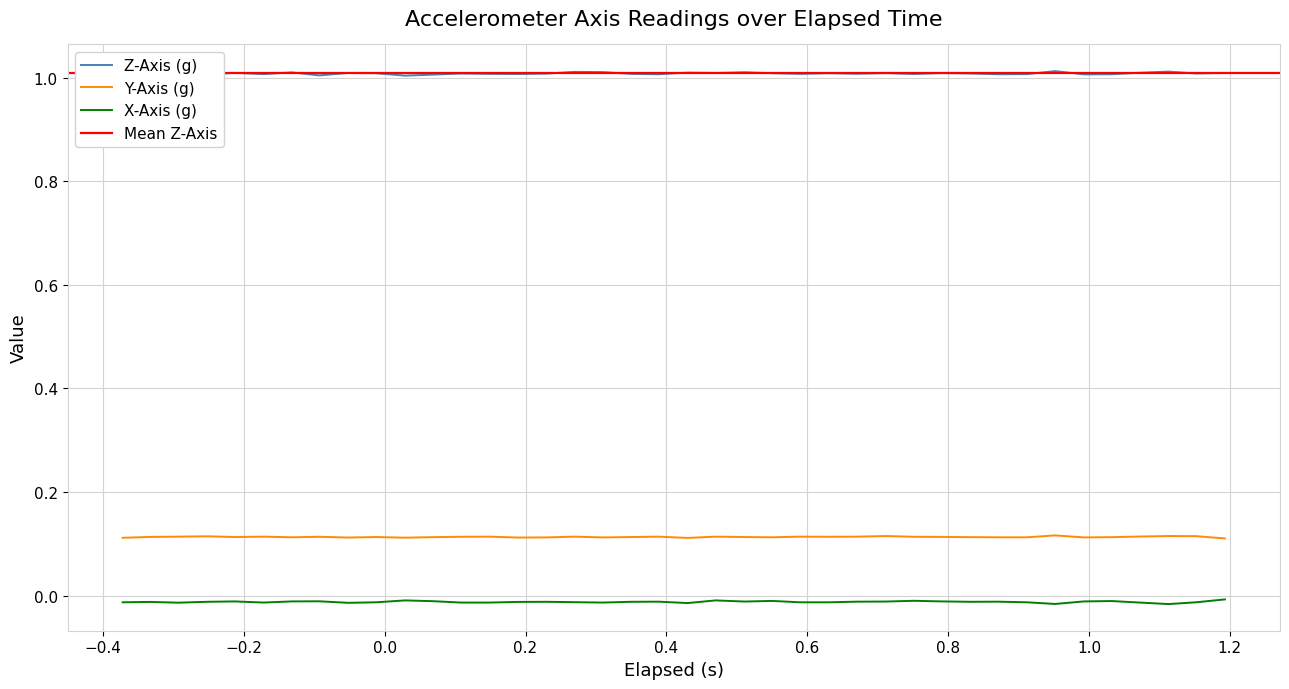

True or false: Z-Axis (g) and X-Axis (g) cross at least once.

False